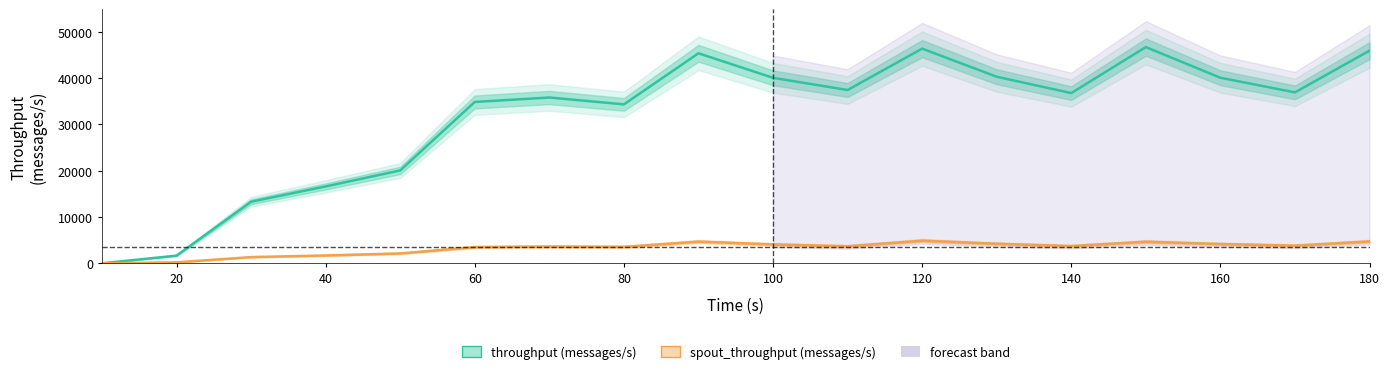

The throughput (messages/s) series shows 66746 at 12. True or false?

False